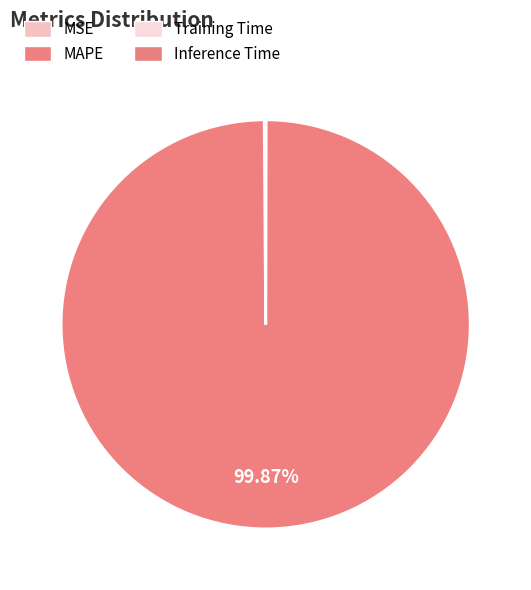

Which category has the biggest portion of the pie?

MAPE